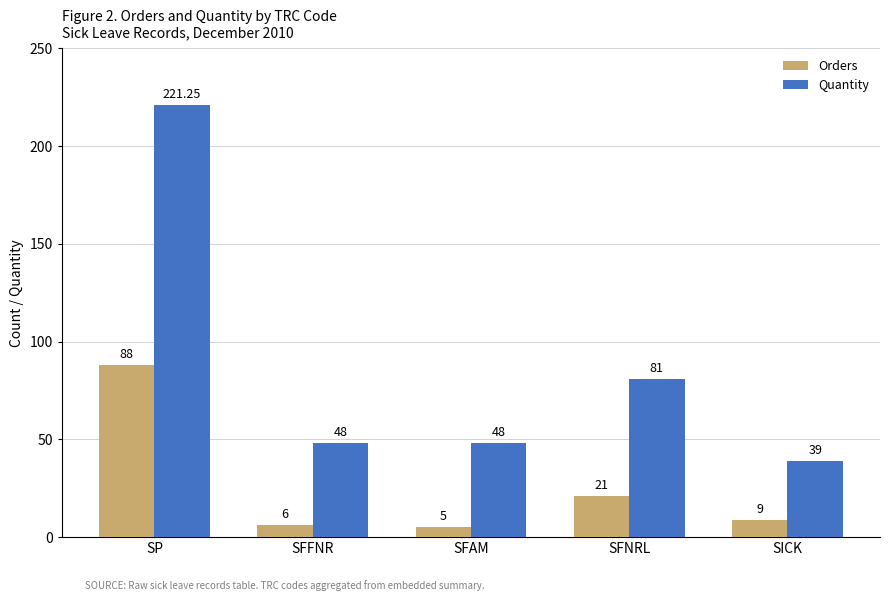

Which series has the largest range (max minus min)?

Quantity